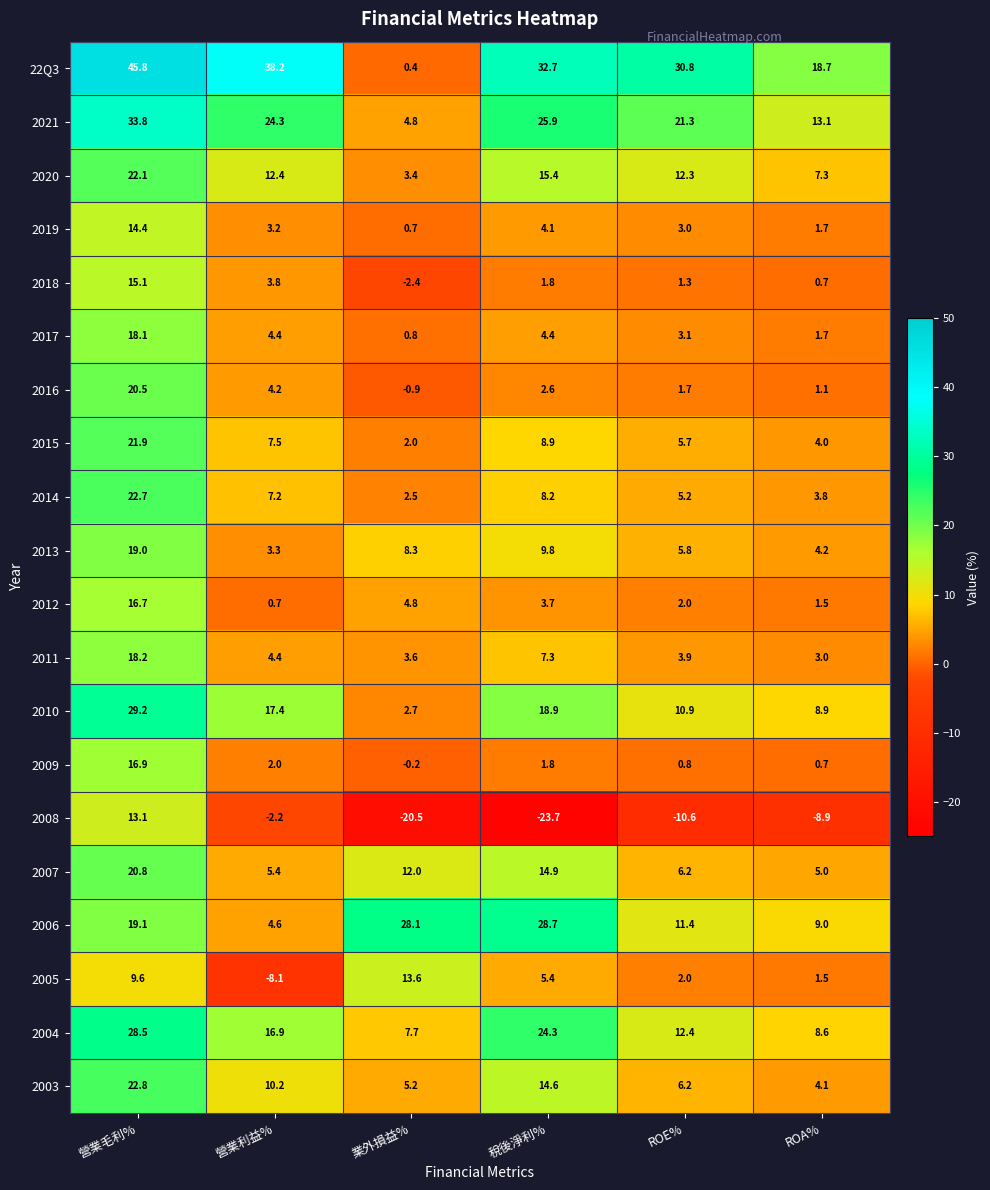

What is the average value of the 2013 series?

8.4